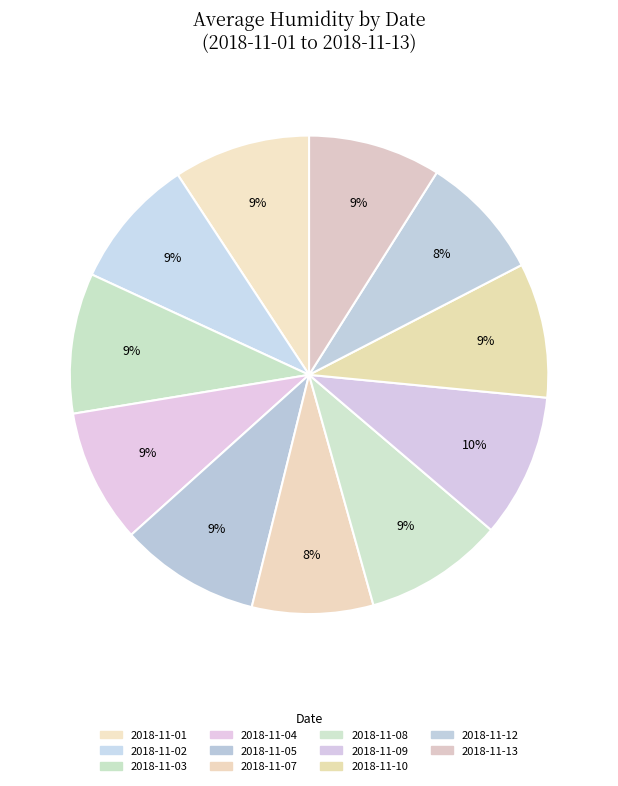

Count the number of slices in the pie.

11